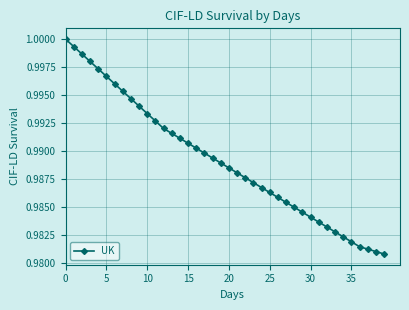

Is this an area chart (filled region under the line)?

No